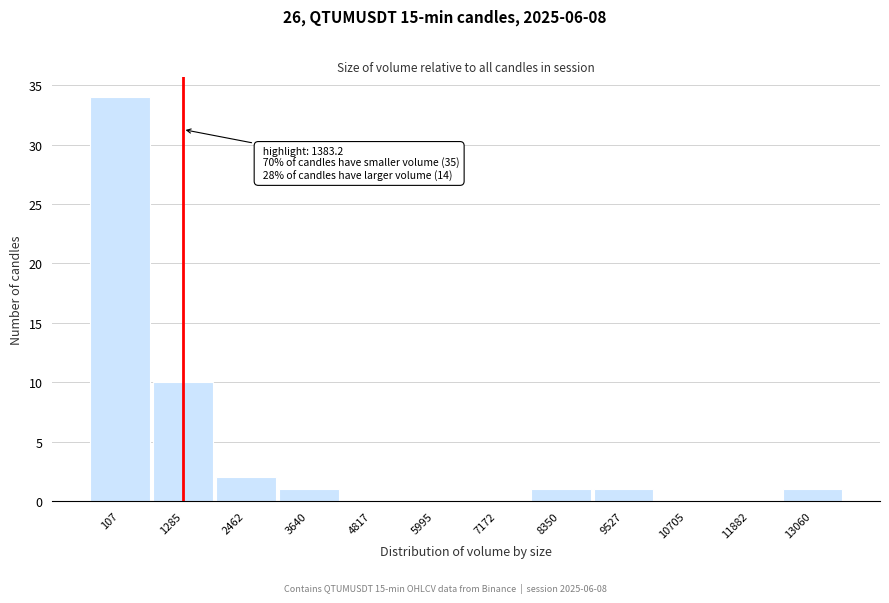

Reading right to left, list all the values displayed in this chart.

13060=1	11882=0	10705=0	9527=1	8350=1	7172=0	5995=0	4817=0	3640=1	2462=2	1285=10	107=34